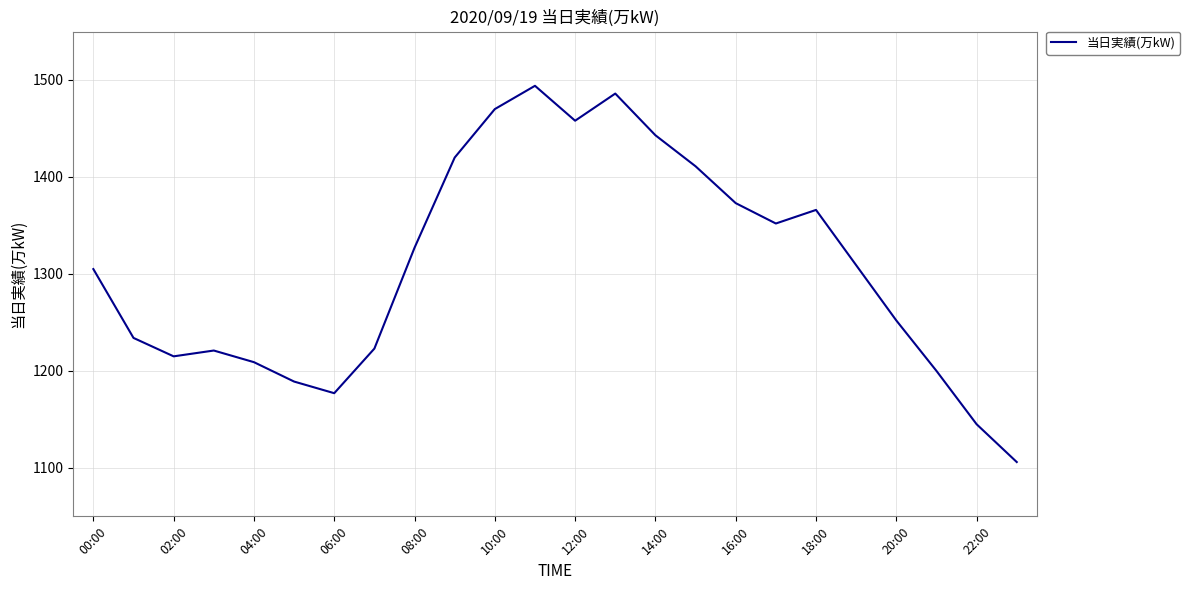

What is the greatest value displayed?

1494